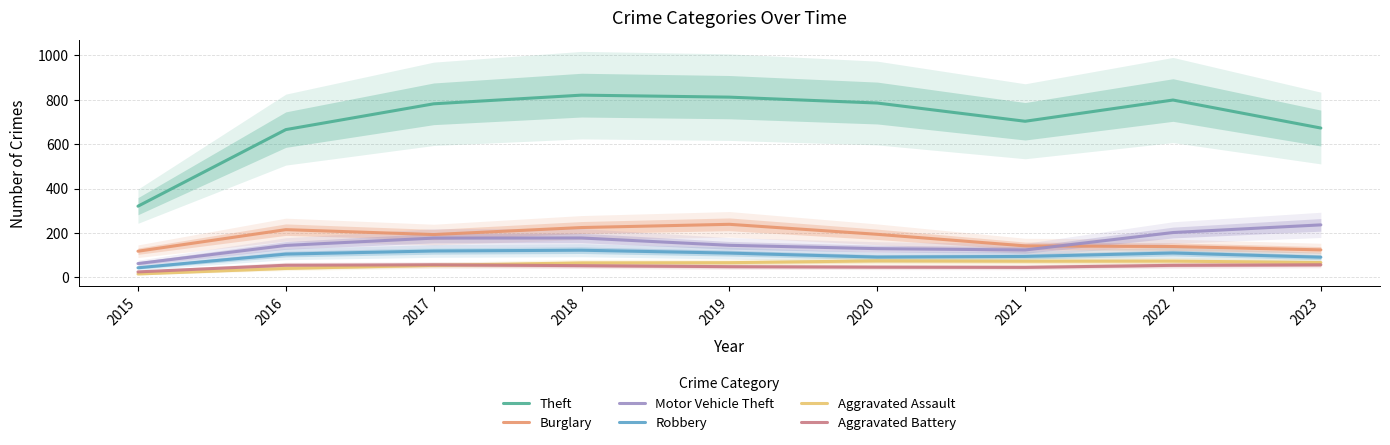

True or false: Robbery and Burglary intersect in this chart.

False